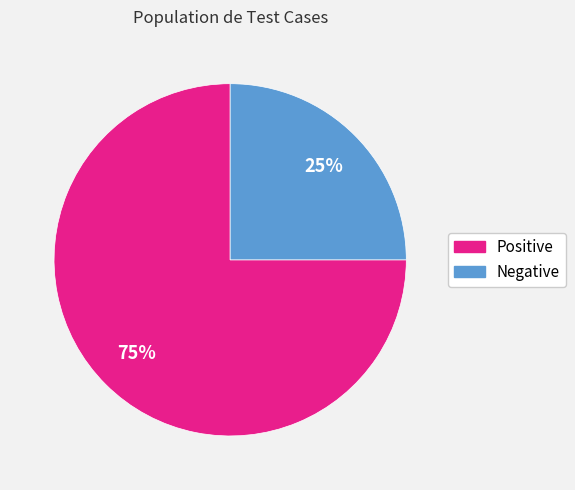

True or false: Positive accounts for 62% of the total.

False